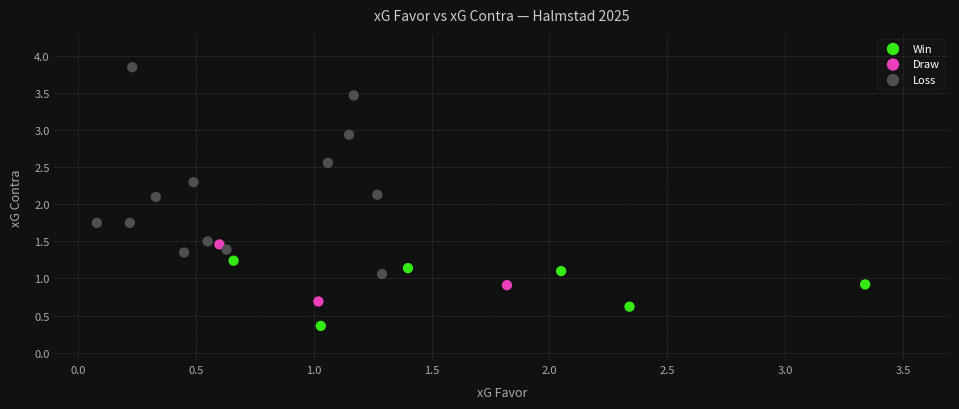

Which series contains the highest Y value?

Loss